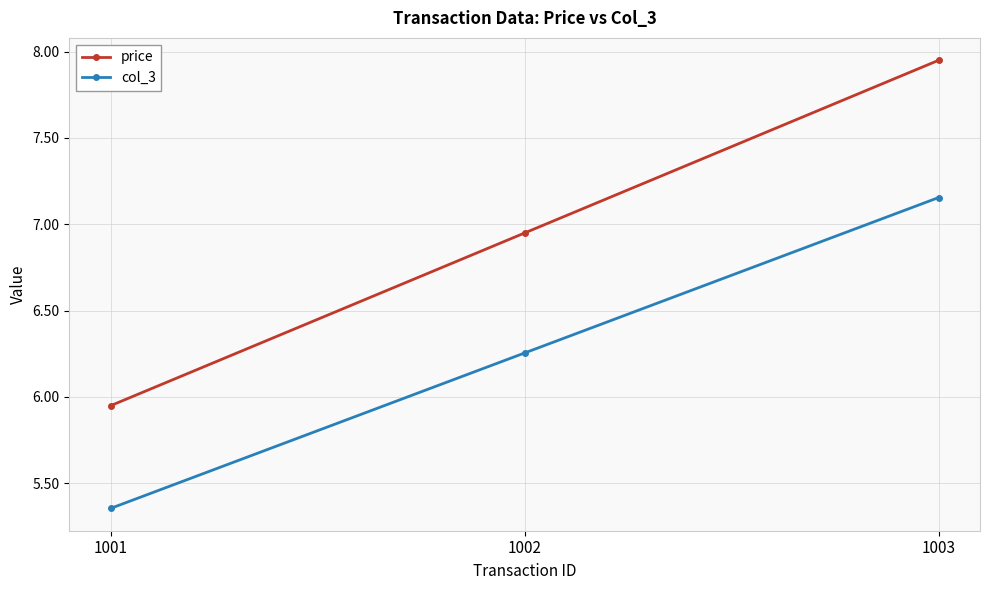

What is the difference between the highest and lowest values at 1003?

0.8